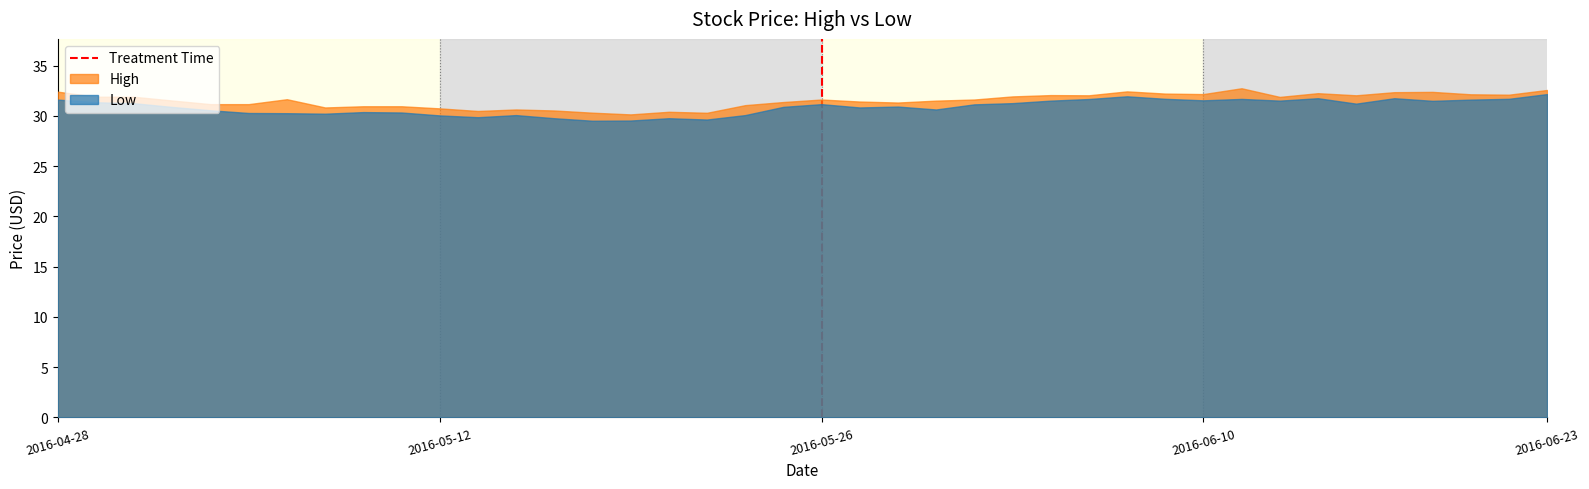

What is the spread (max minus min) of values at 2016-04-28?

0.8